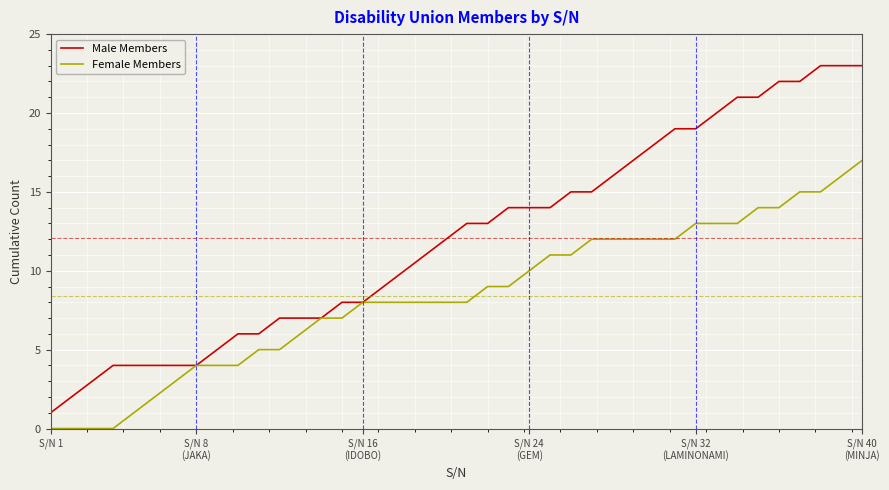

What is the maximum value for Female Members?

17